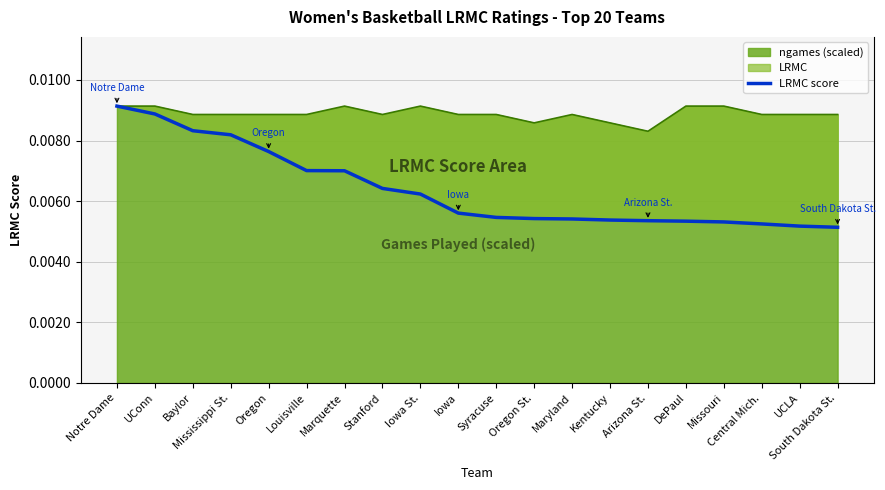

True or false: the data has more than 1 interior local peaks.

False